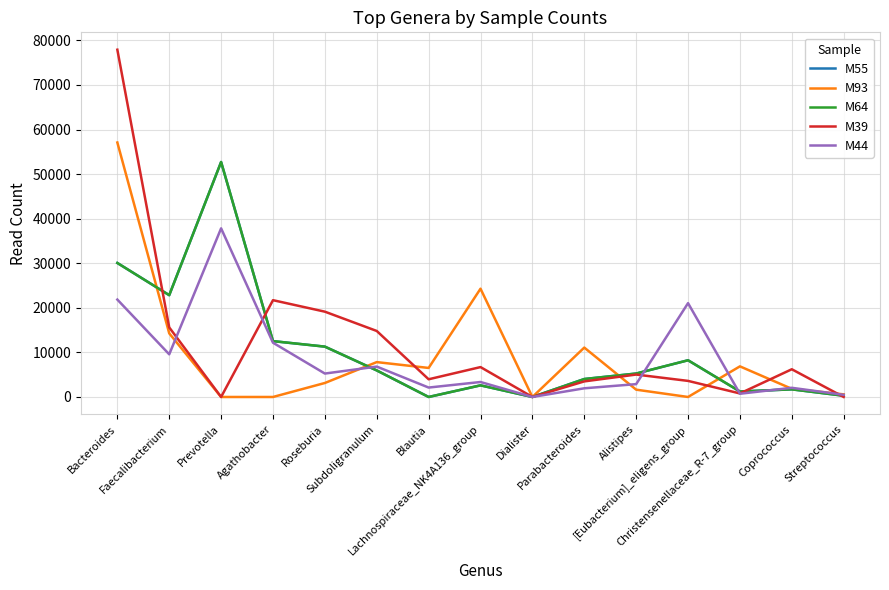

Does the chart display data point markers on the line(s)?

No